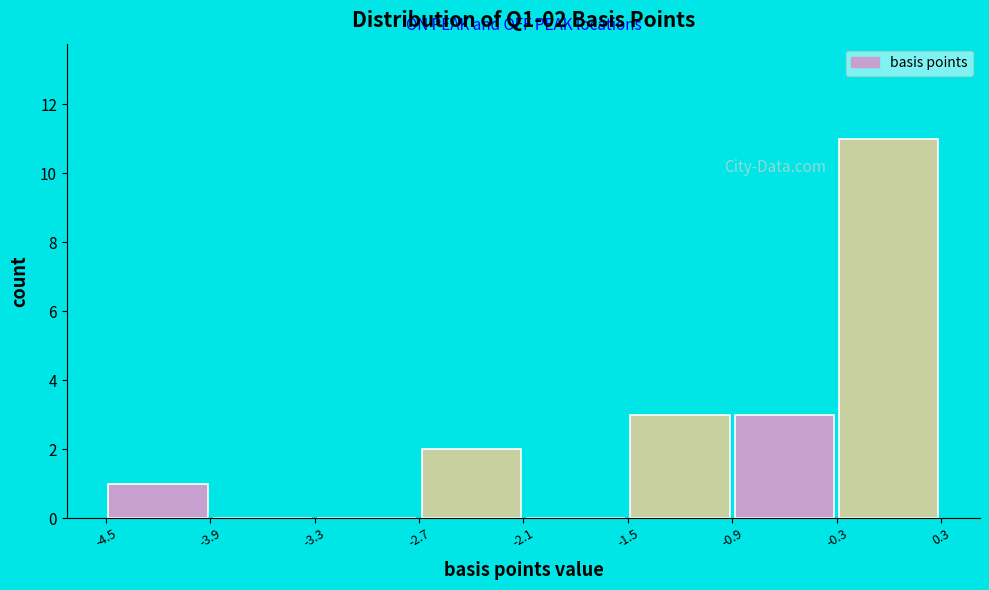

Which range on the x-axis has the tallest bar?

-0.3 to 0.3